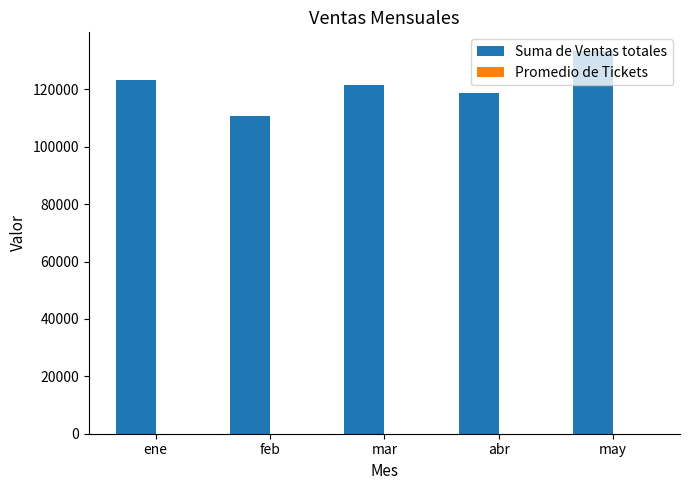

At which label does Suma de Ventas totales reach its peak?

may